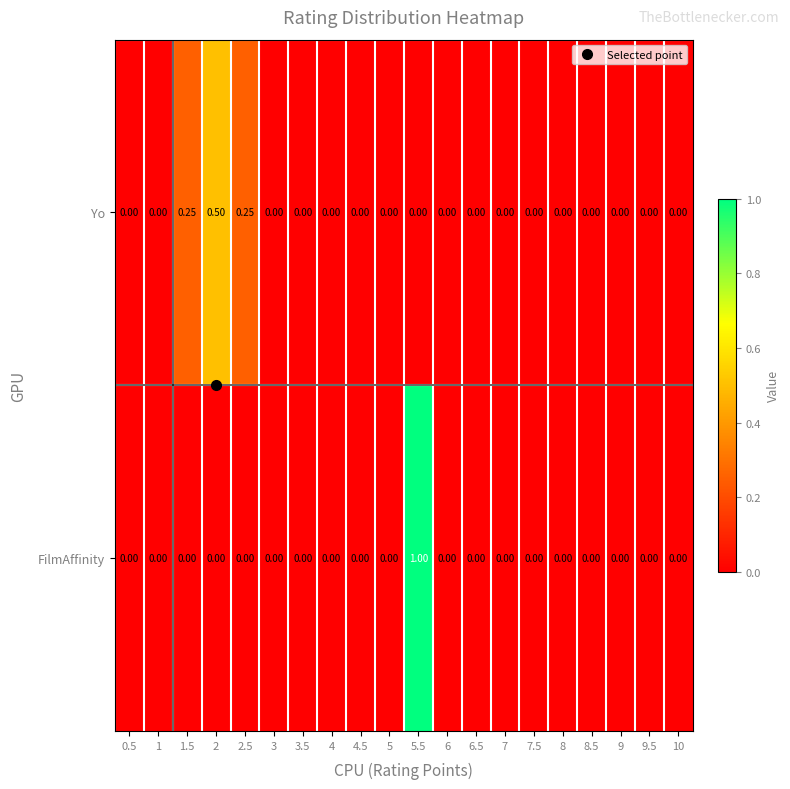

Between 5.5 and 10, which series saw the biggest shift?

FilmAffinity